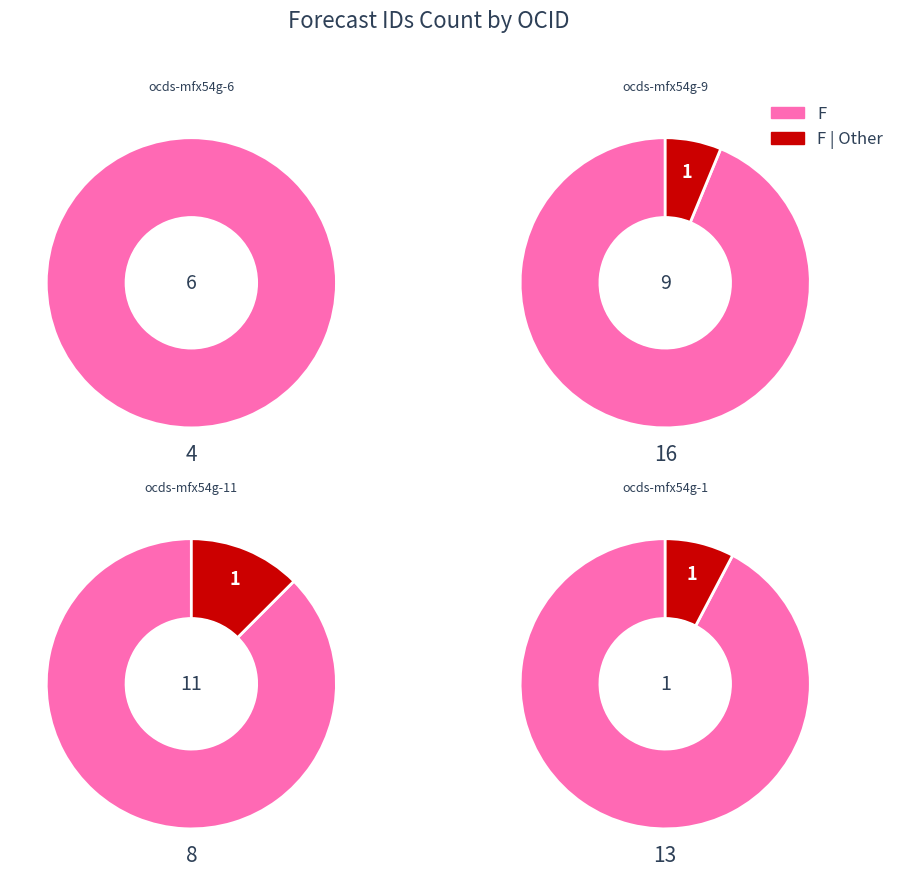

What is the change in value from ocds-mfx54g-6 to ocds-mfx54g-11?

+4